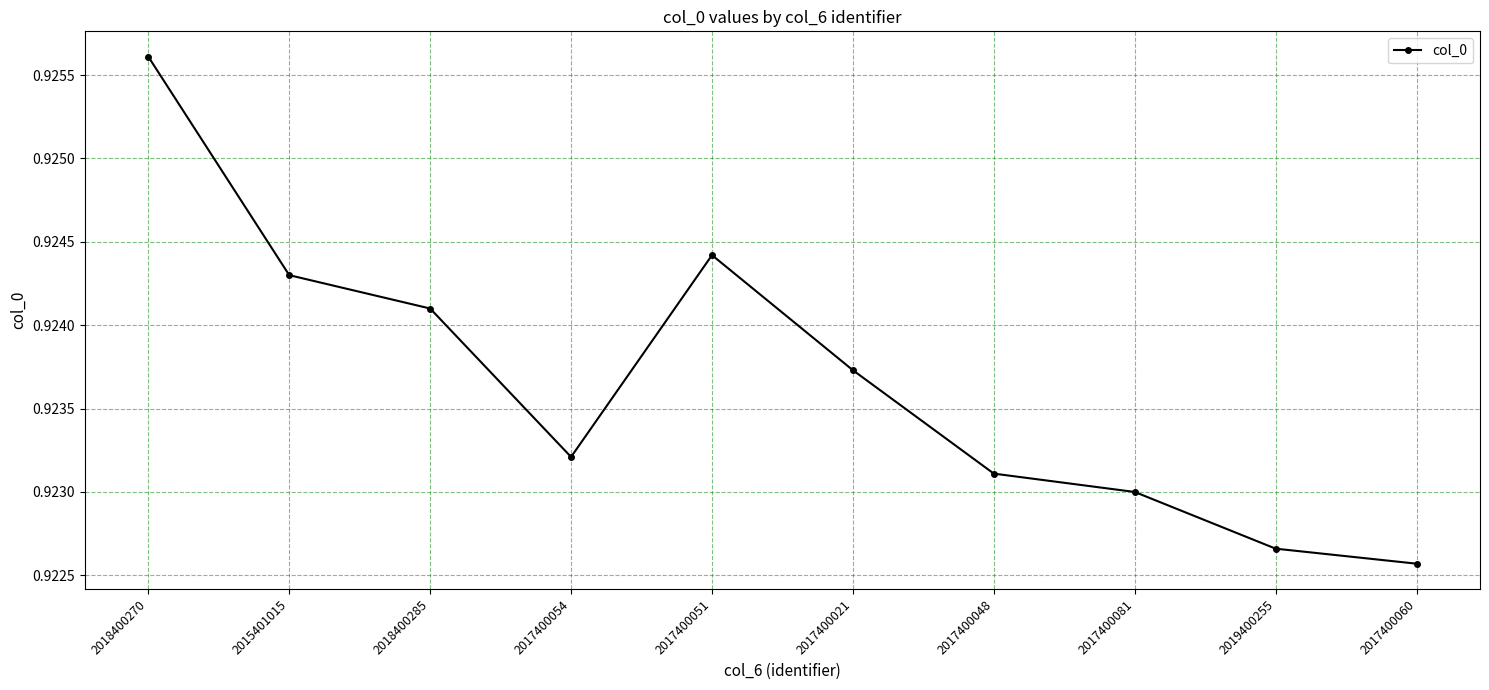

List the labels in order of value, largest first.

2018400270, 2017400051, 2015401015, 2018400285, 2017400021, 2017400054, 2017400048, 2017400081, 2019400255, 2017400060